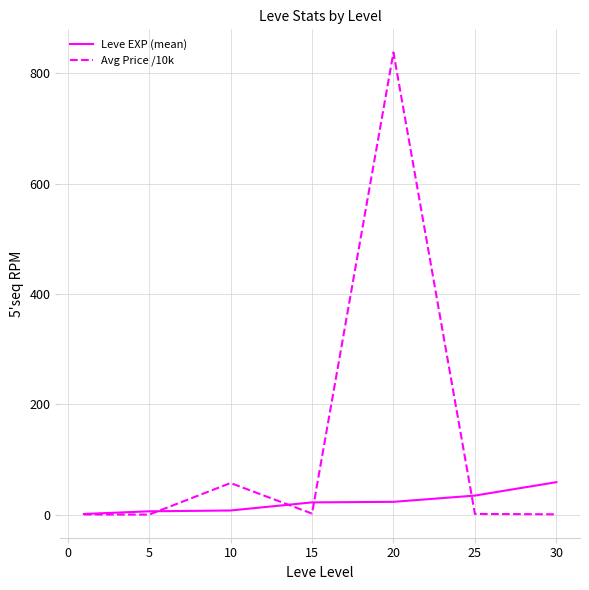

Which series has the largest range (max minus min)?

Avg Price /10k